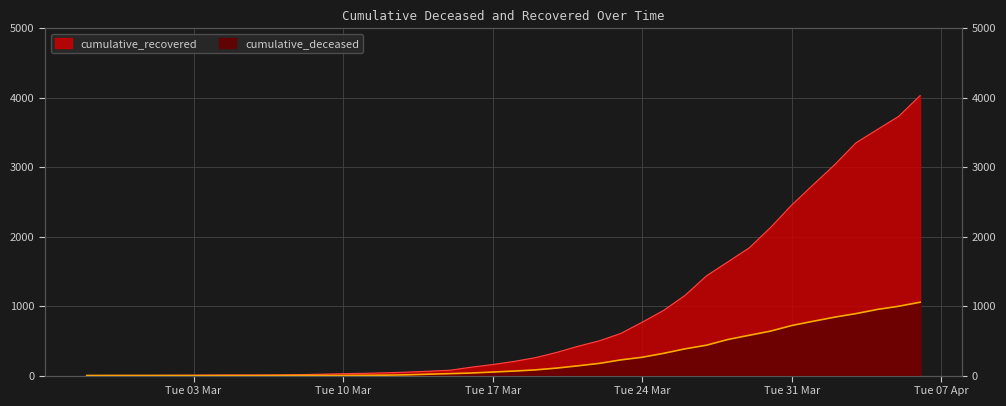

True or false: cumulative_deceased and cumulative_recovered intersect in this chart.

False